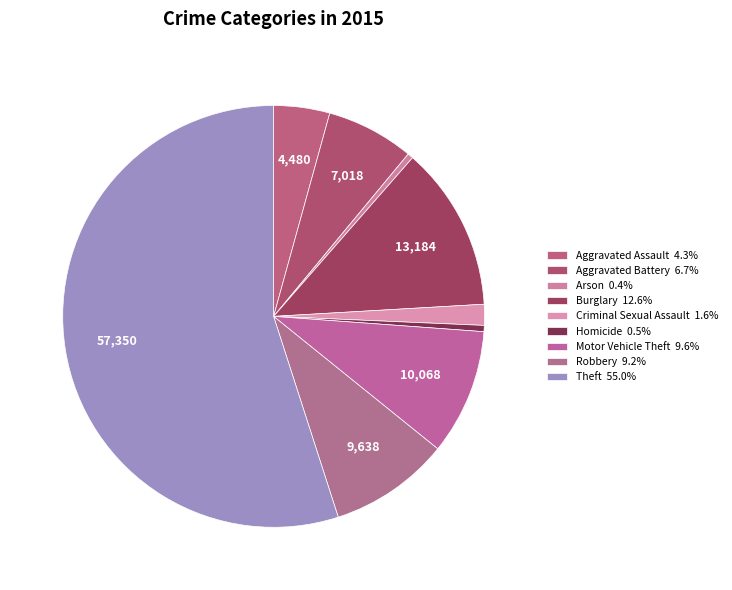

Count the number of slices in the pie.

9